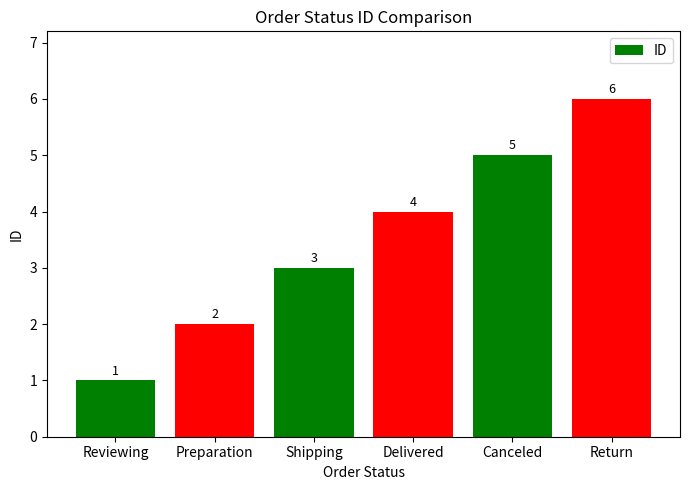

What is the average value?

4